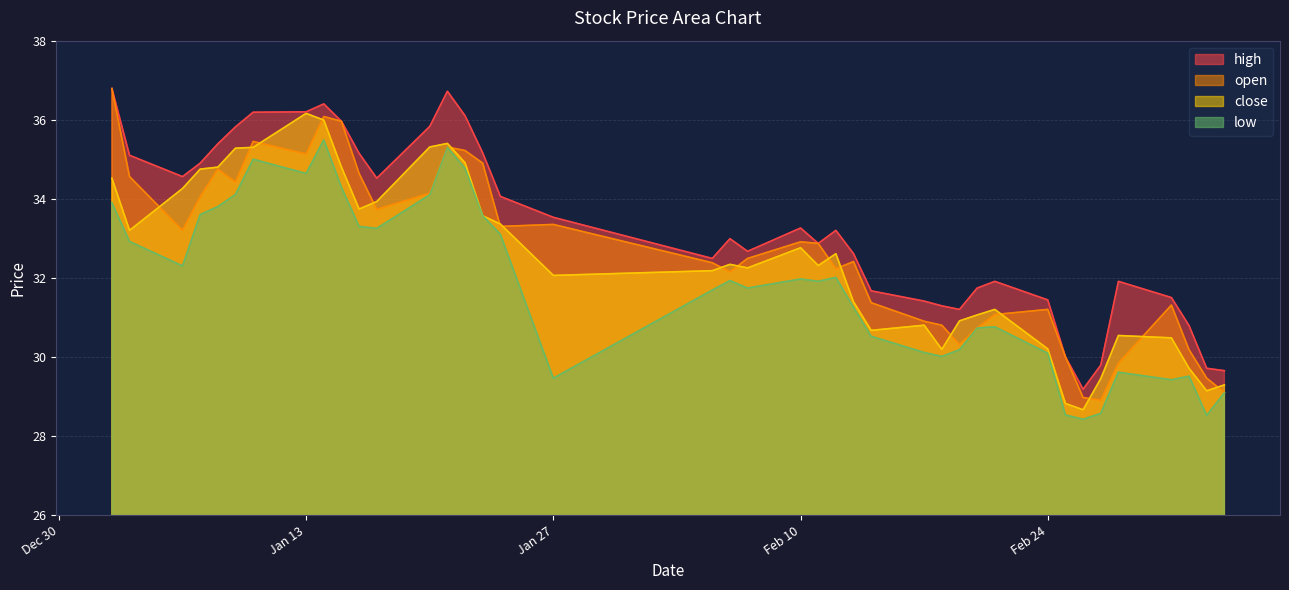

True or false: high has a value of 8.7 at 2025-02-19.

False